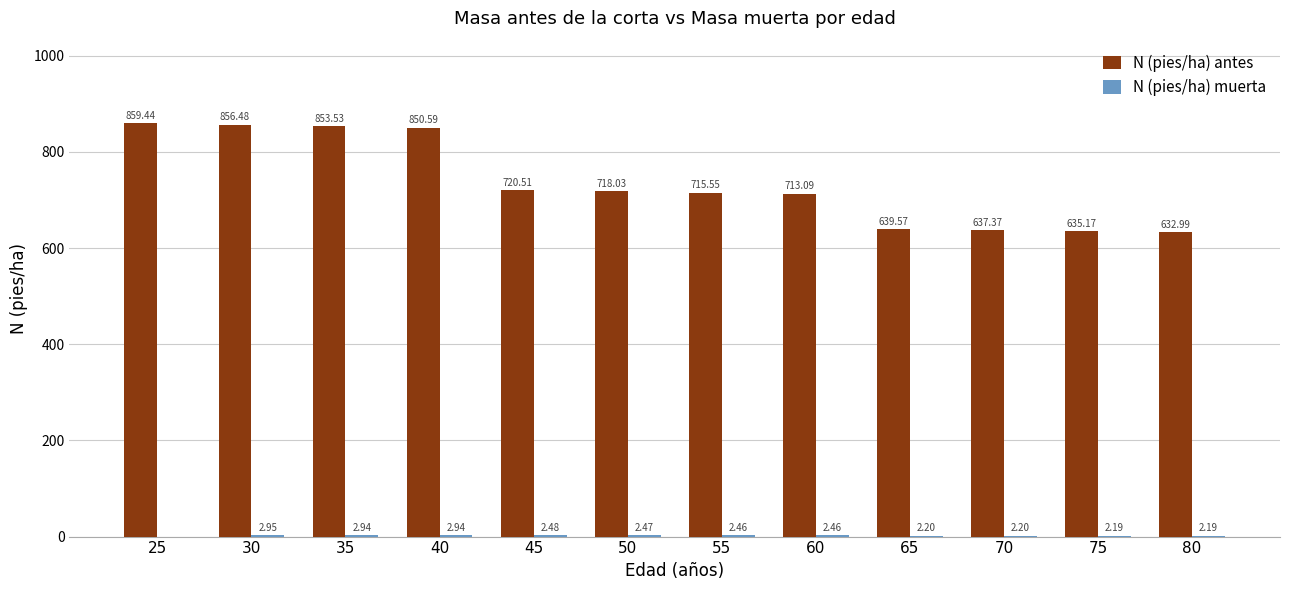

Which series changed the most between 70 and 80?

N (pies/ha) antes